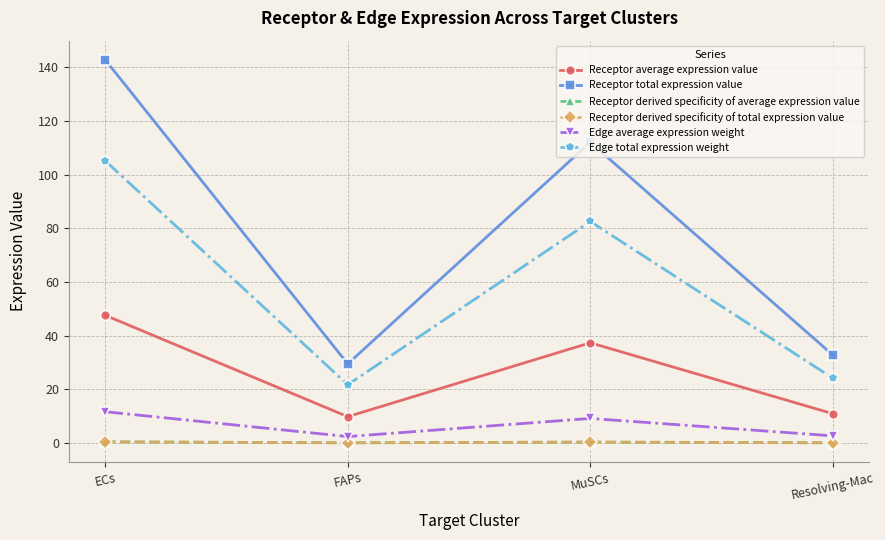

True or false: Receptor average expression value and Receptor derived specificity of total expression value intersect in this chart.

False